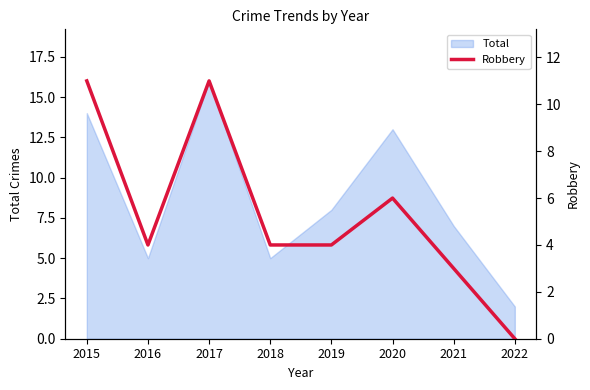

What is the value of the 6th point from the left?

6